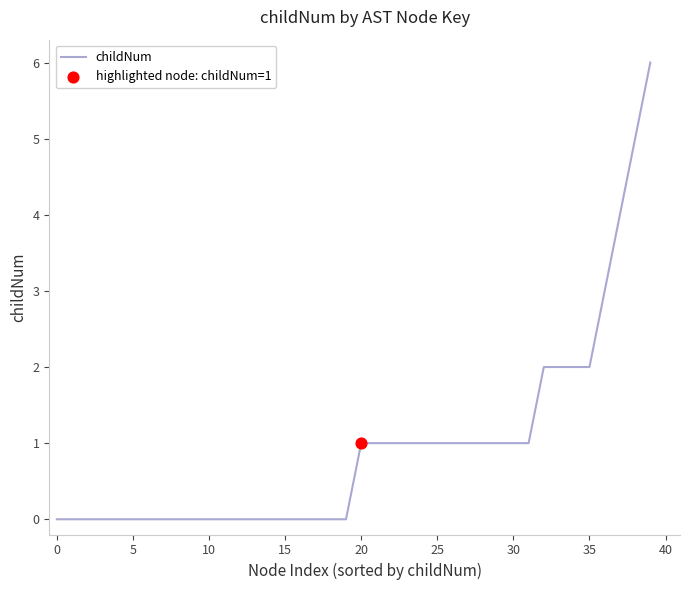

What is the maximum value shown in the chart?

6